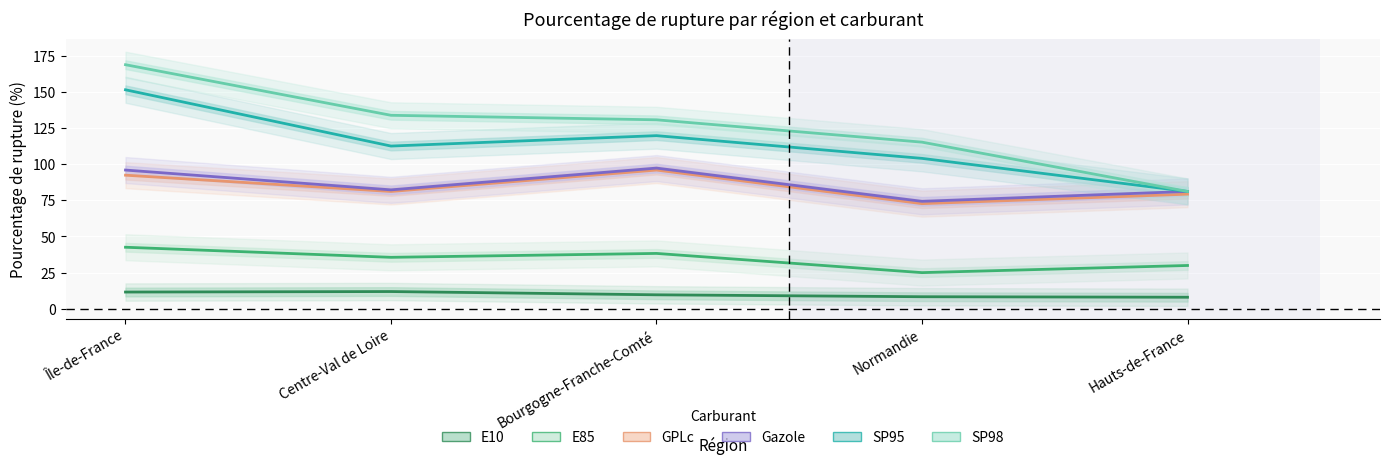

What is the total value across all series at Hauts-de-France?

360.4